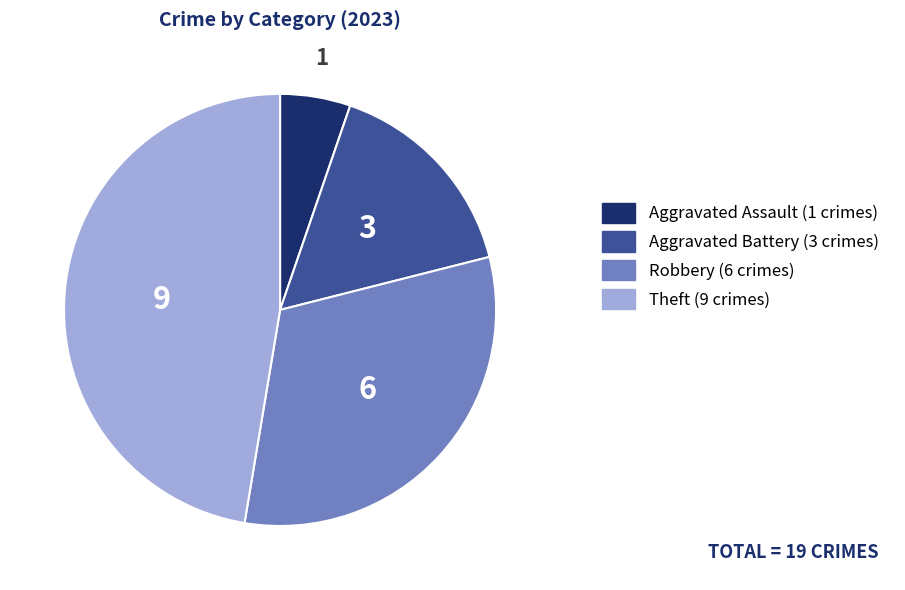

Is there a majority slice in this chart?

No